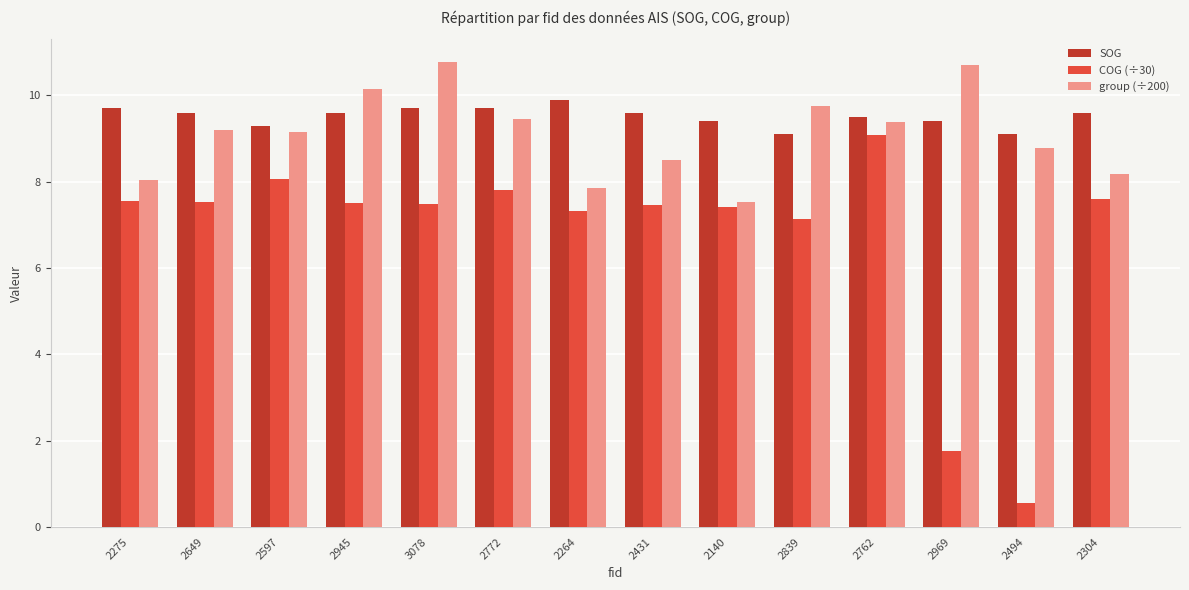

What is the highest value of the group (÷200) series?

10.8